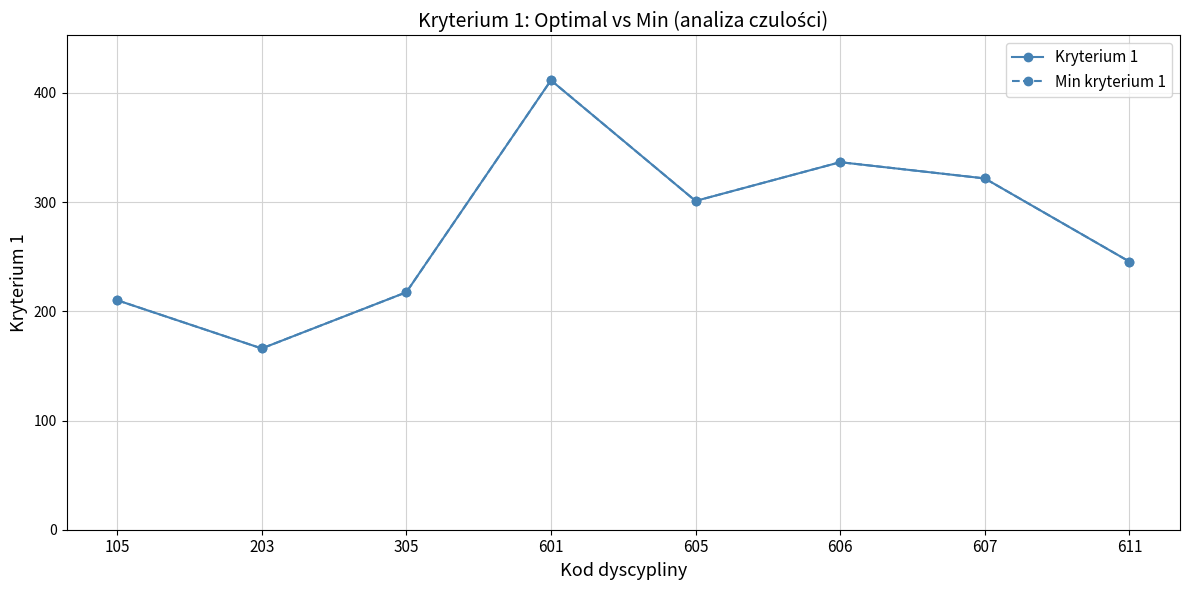

What are all the series names shown in the legend?

Kryterium 1, Min kryterium 1